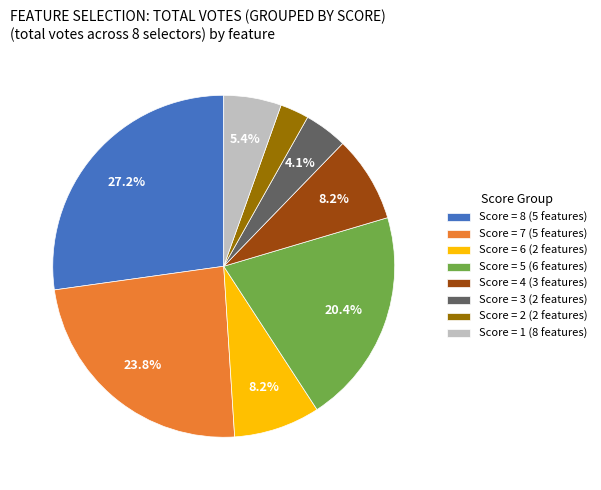

What is the ratio of the value at Score = 8 (5 features) to the value at Score = 6 (2 features)?

3.3